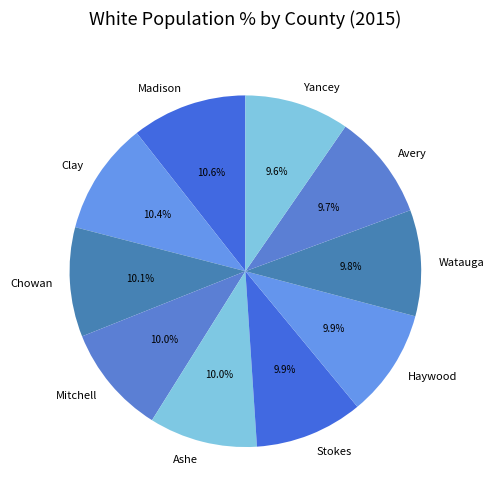

Between Avery and Madison, which is larger?

Madison